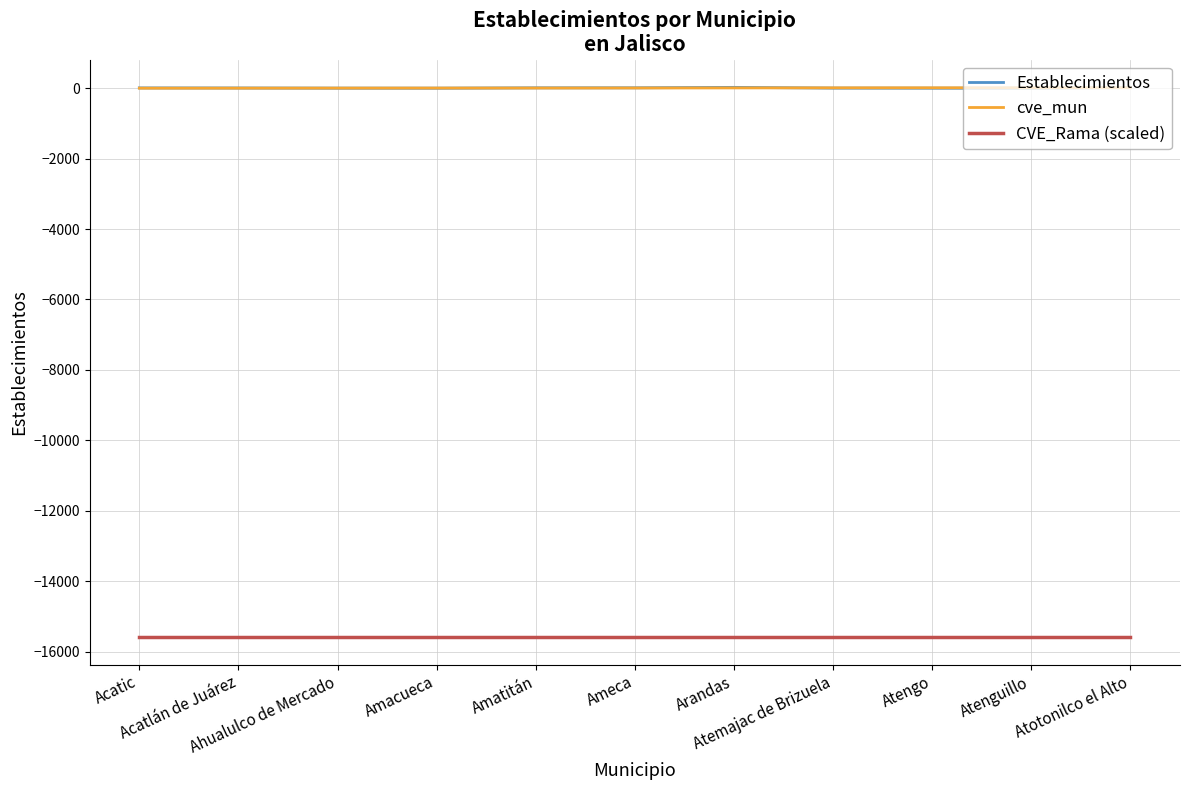

Rank the categories by Establecimientos value from lowest to highest.

Amacueca, Atengo, Atenguillo, Ahualulco de Mercado, Atemajac de Brizuela, Acatlán de Juárez, Acatic, Amatitán, Ameca, Atotonilco el Alto, Arandas